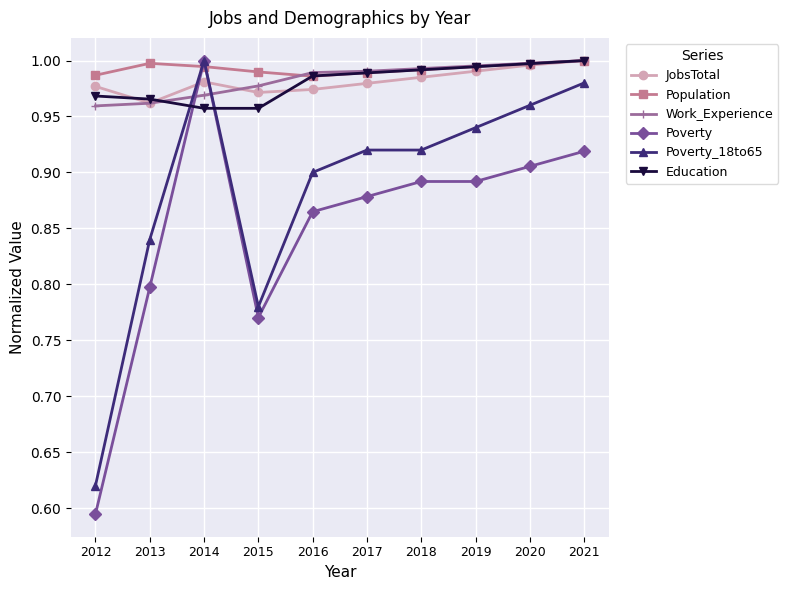

What is the total value across all series at 2014?

5.9